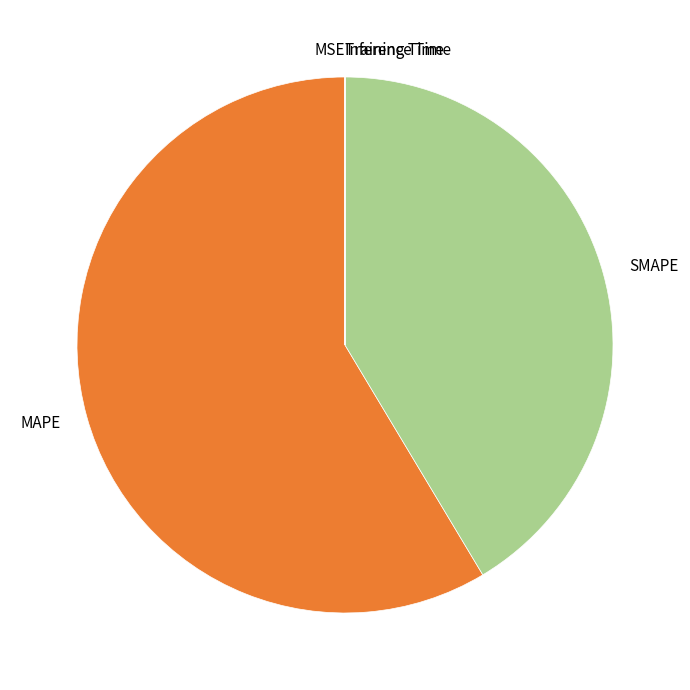

Which category has the biggest portion of the pie?

MAPE